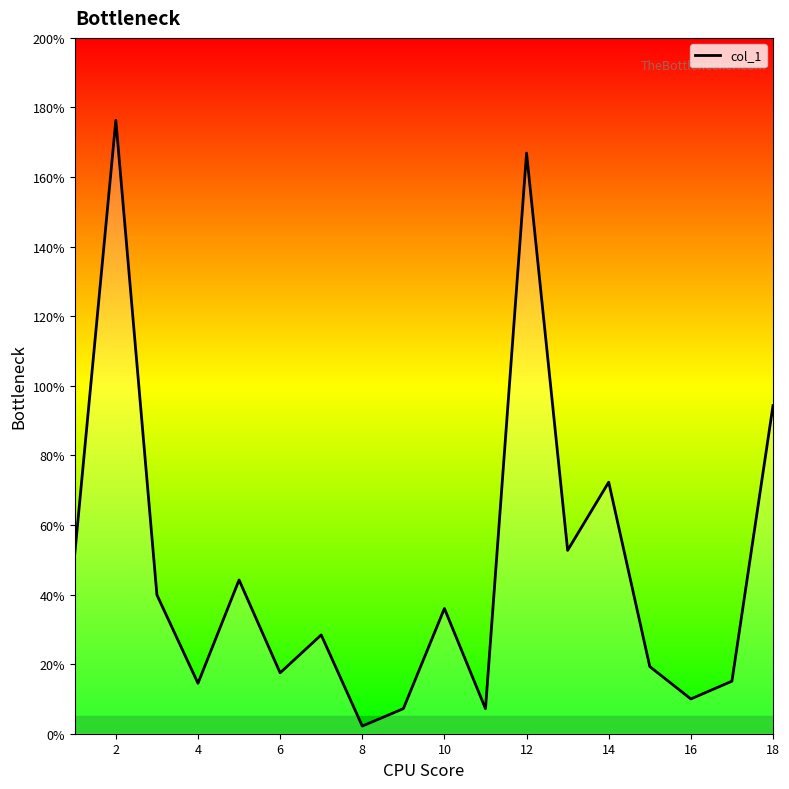

What is the difference between the maximum and minimum values?

174.1